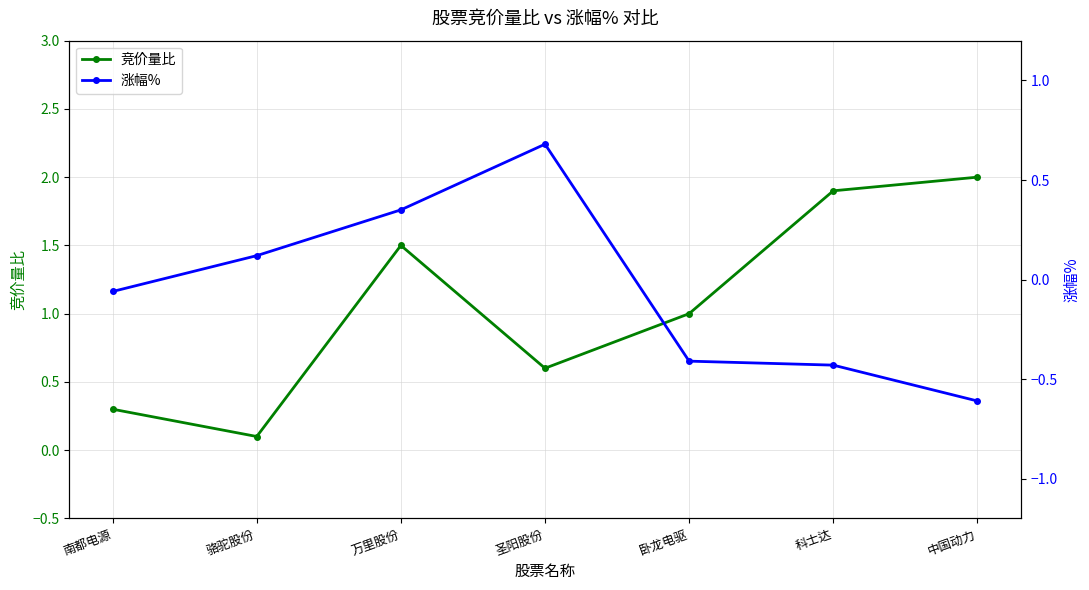

List the series in order of their peak value, highest first.

竞价量比, 涨幅%